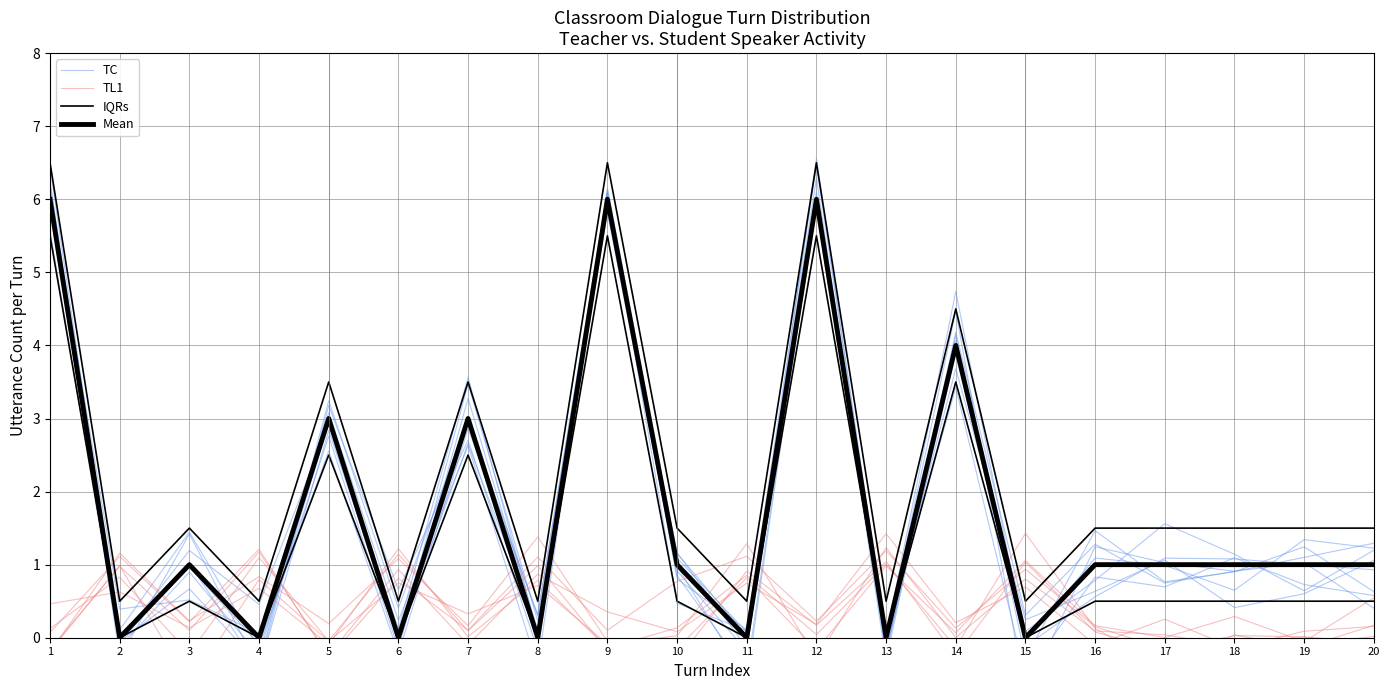

How many values in the IQRs series exceed 1?

13